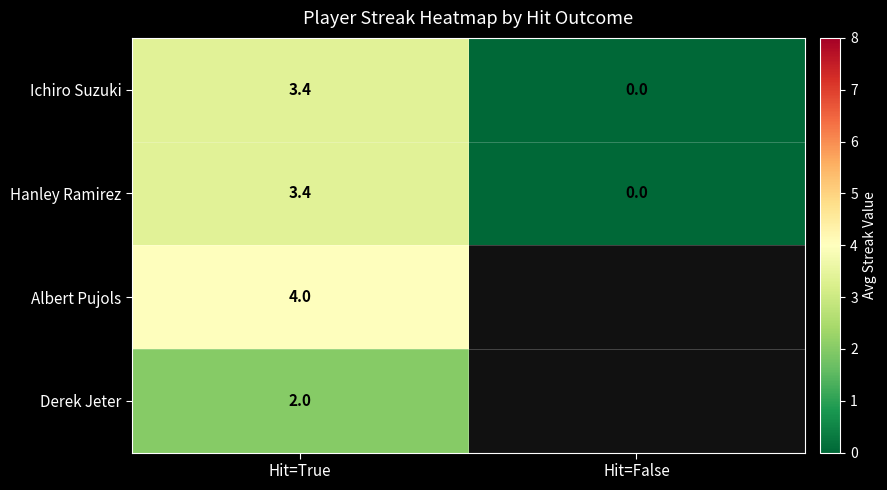

Between Hit=False and Hit=True, which is larger?

Hit=True